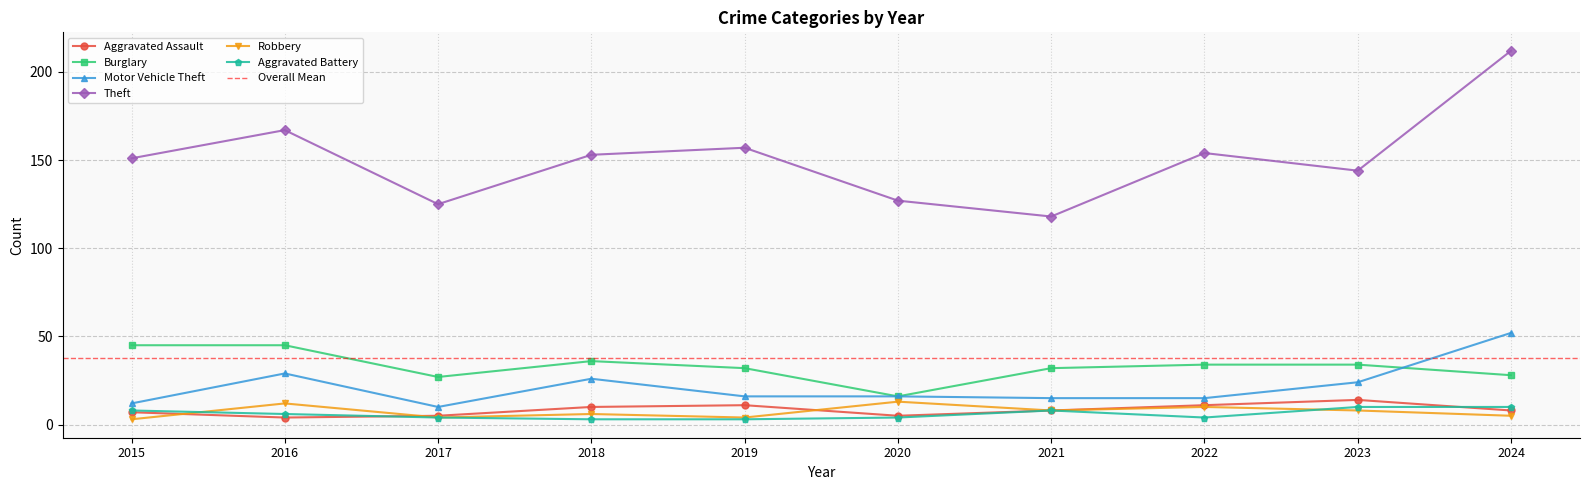

Reading left to right, transcribe all the data shown in this chart.

Aggravated Assault: 2015=7	2016=4	2017=5	2018=10	2019=11	2020=5	2021=8	2022=11	2023=14	2024=8
Burglary: 2015=45	2016=45	2017=27	2018=36	2019=32	2020=16	2021=32	2022=34	2023=34	2024=28
Motor Vehicle Theft: 2015=12	2016=29	2017=10	2018=26	2019=16	2020=16	2021=15	2022=15	2023=24	2024=52
Theft: 2015=151	2016=167	2017=125	2018=153	2019=157	2020=127	2021=118	2022=154	2023=144	2024=212
Robbery: 2015=3	2016=12	2017=4	2018=6	2019=4	2020=13	2021=8	2022=10	2023=8	2024=5
Aggravated Battery: 2015=8	2016=6	2017=4	2018=3	2019=3	2020=4	2021=8	2022=4	2023=10	2024=10